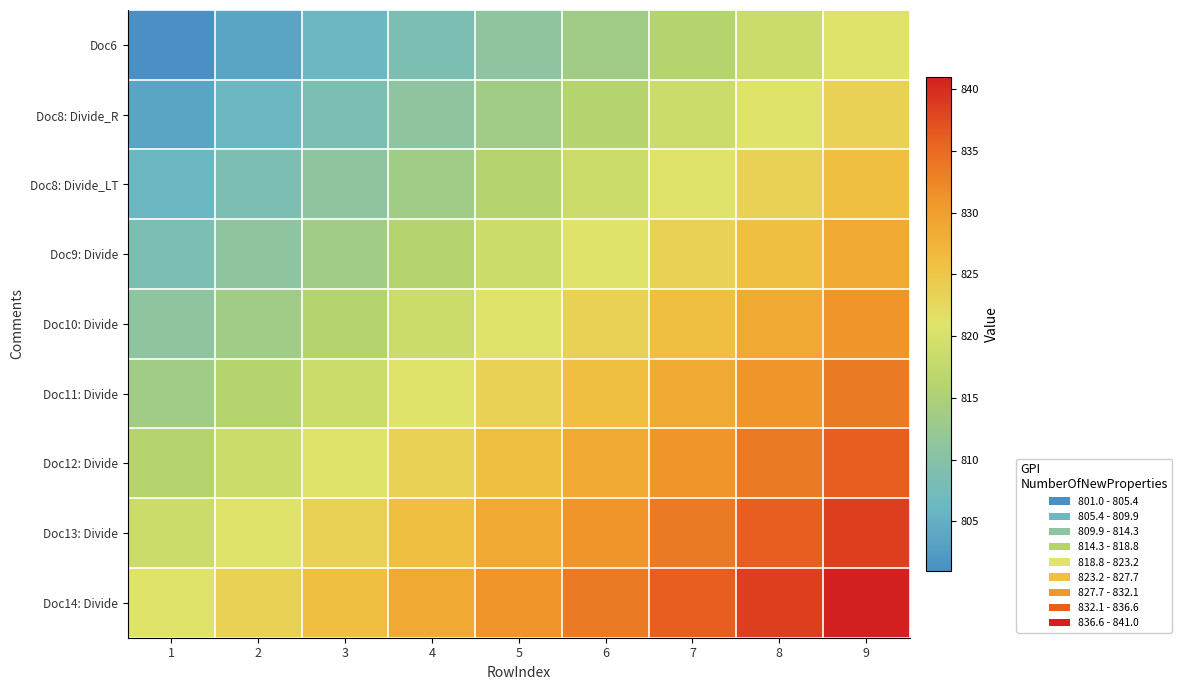

At which category is the sum across all series the highest?

9